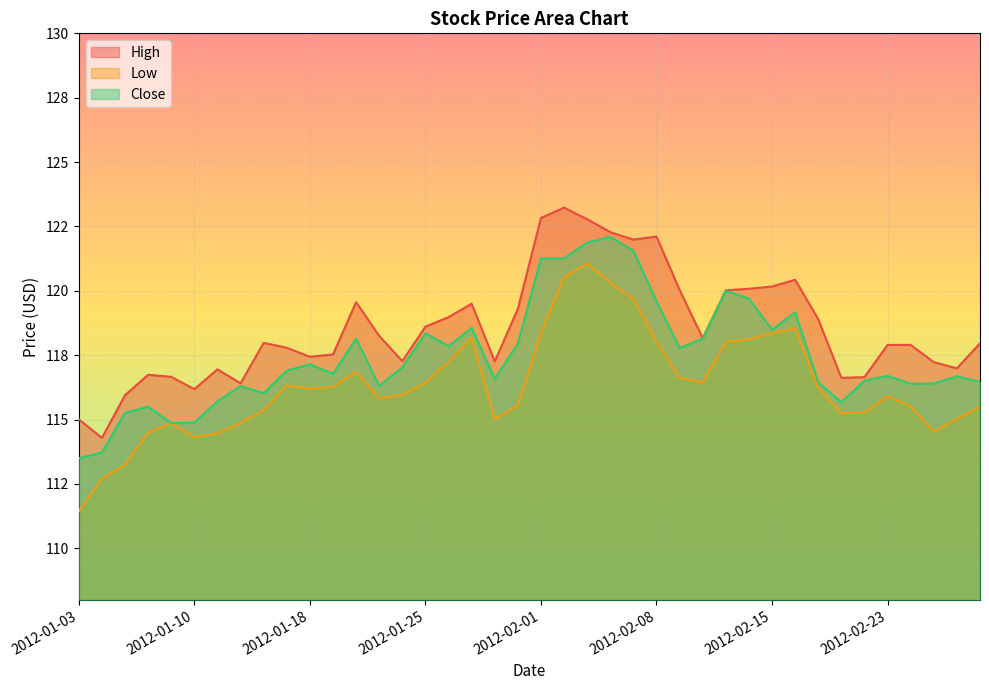

What is the label of the 33rd point from the left?

2012-02-17